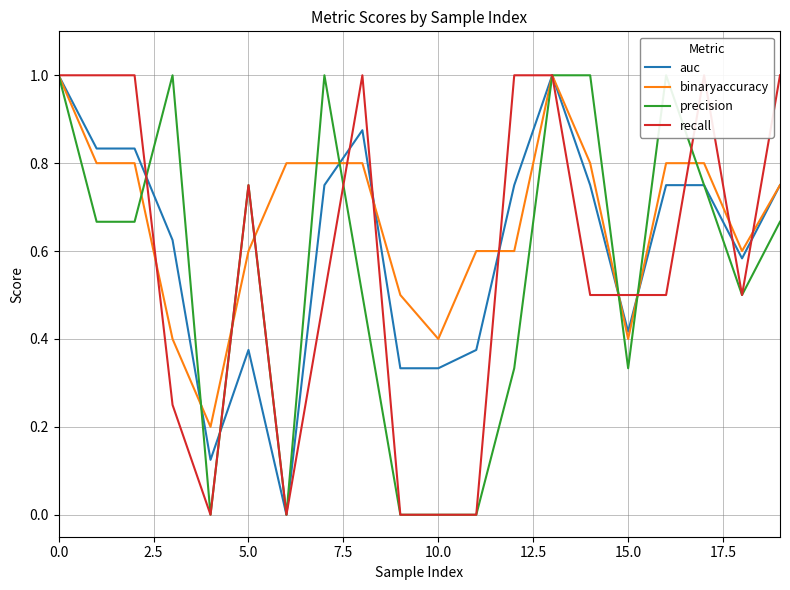

Which series changed the most between 14 and 15?

precision